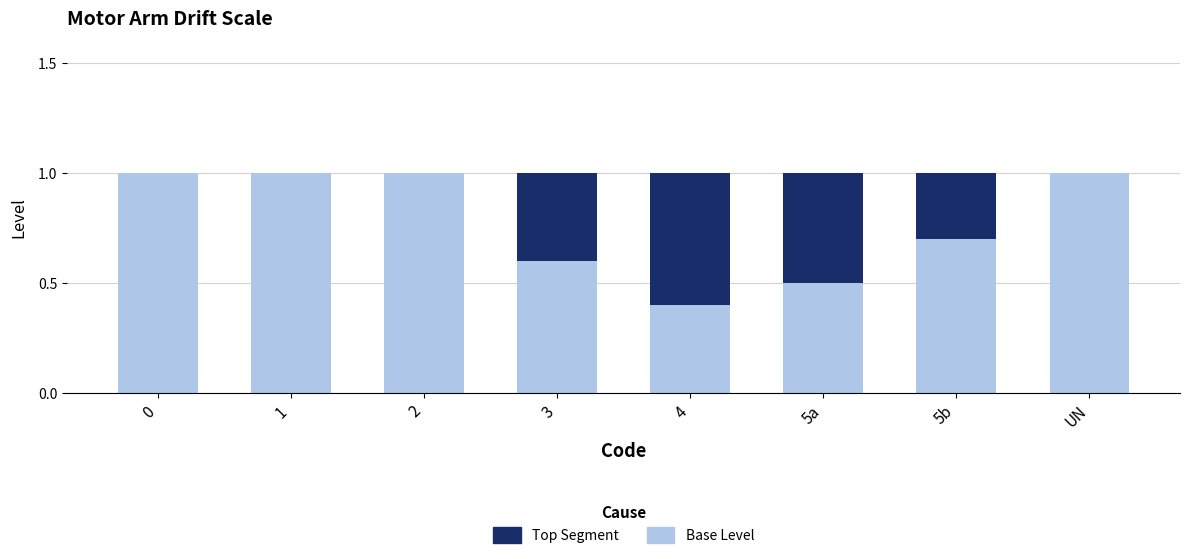

Between 5a and 5b, which series saw the biggest shift?

Top Segment